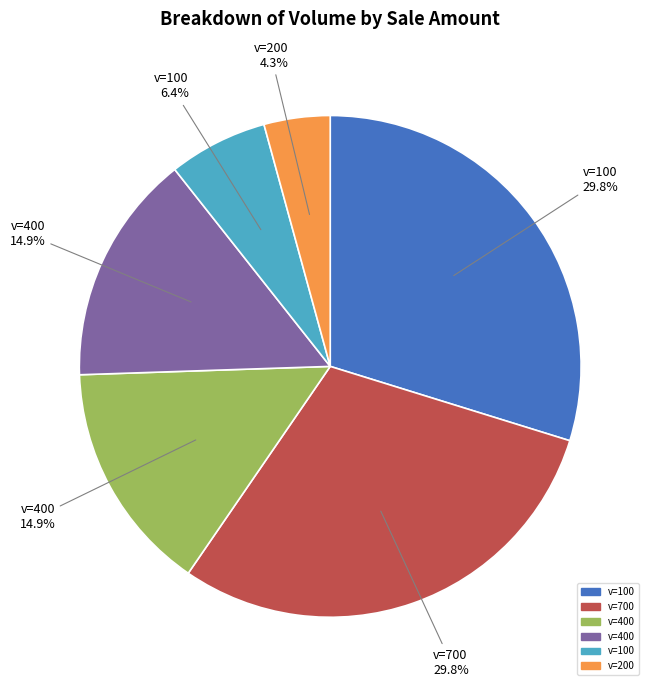

Is there any slice that represents more than half of the pie?

No